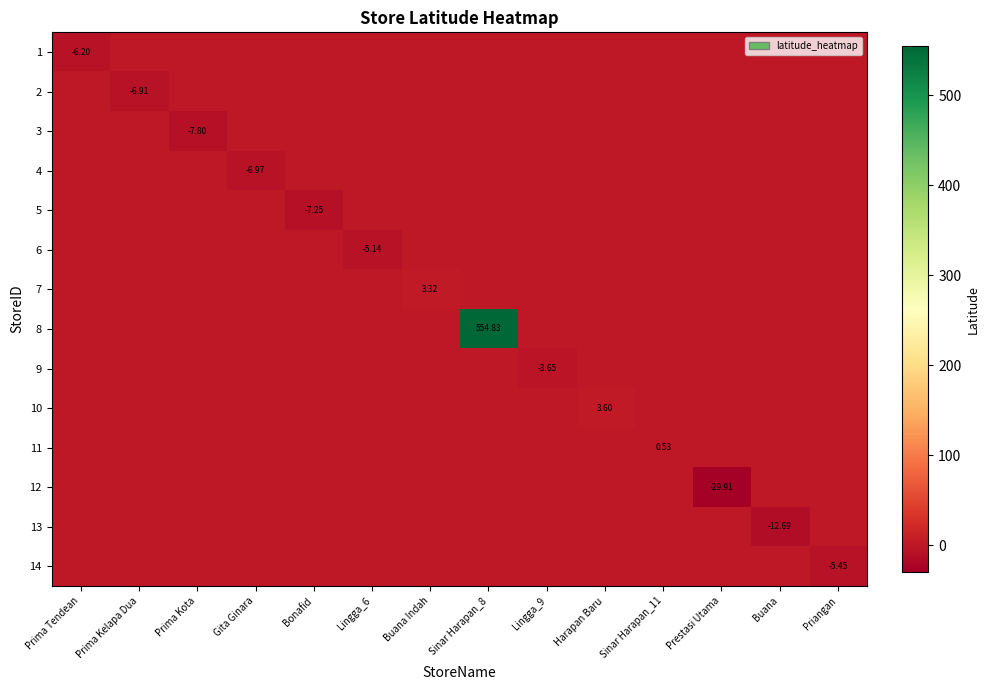

How many values in 8 are above zero?

1